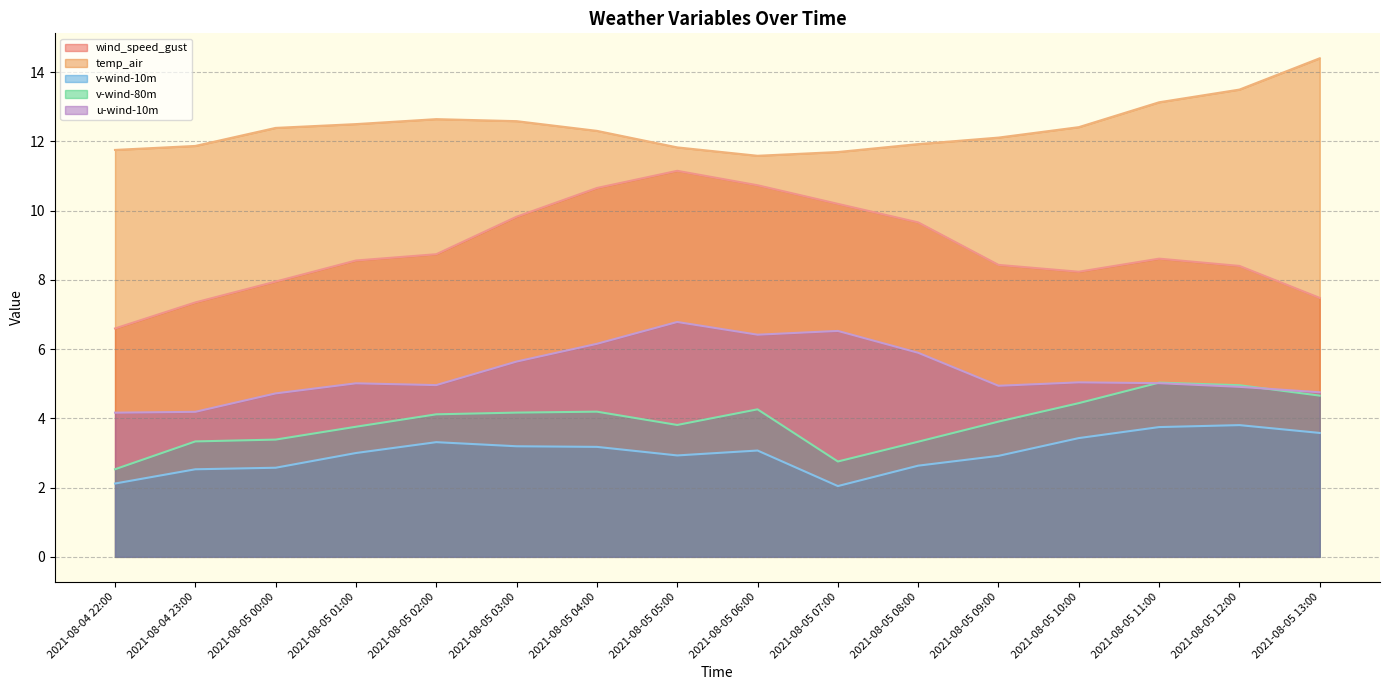

The v-wind-80m series shows 4.4 at 2021-08-05 10:00. True or false?

True